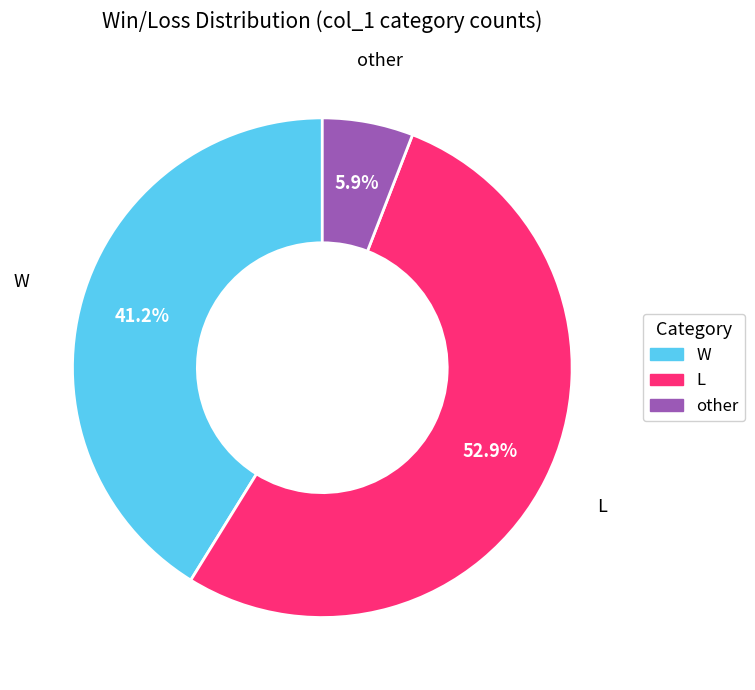

What is the largest slice in the pie chart?

L